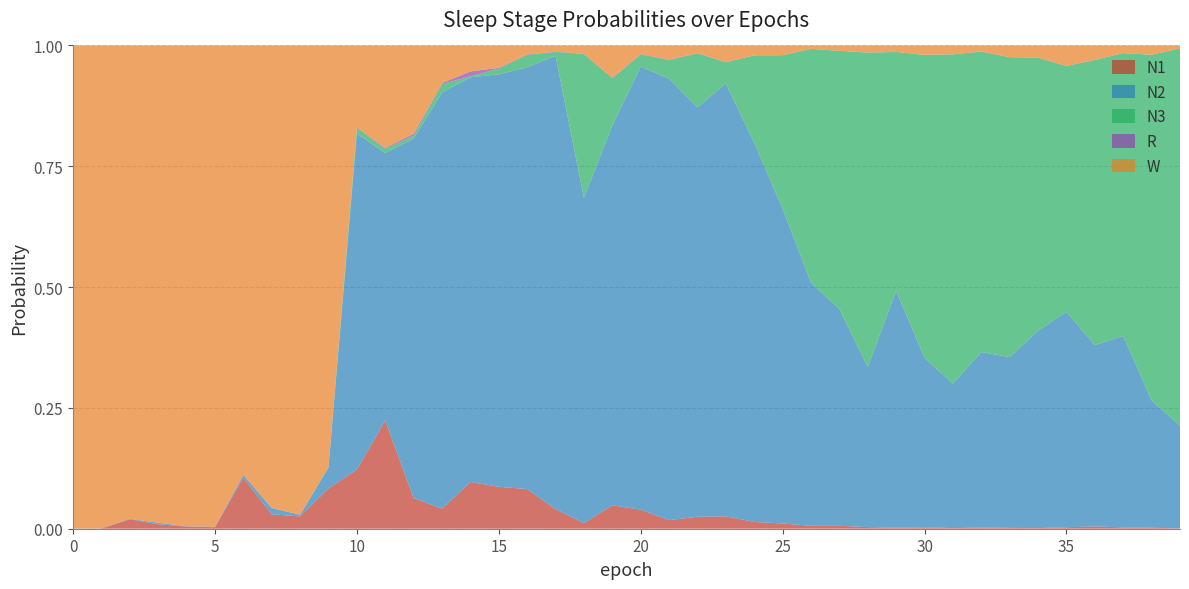

Reading right to left, transcribe all the data shown in this chart.

N1: 0.0	0.0	0.0	0.0	0.0	0.0	0.0	0.0	0.0	0.0	0.0	0.0	0.0	0.0	0.0	0.0	0.0	0.0	0.0	0.0	0.0	0.0	0.0	0.1	0.1	0.1	0.0	0.1	0.2	0.1	0.1	0.0	0.0	0.1	0.0	0.0	0.0	0.0	0.0	0.0
N2: 0.2	0.3	0.4	0.4	0.4	0.4	0.4	0.4	0.3	0.4	0.5	0.3	0.4	0.5	0.7	0.8	0.9	0.8	0.9	0.9	0.8	0.7	0.9	0.9	0.9	0.8	0.9	0.7	0.6	0.7	0.0	0.0	0.0	0.0	0.0	0.0	0.0	0.0	0.0	0.0
N3: 0.8	0.7	0.6	0.6	0.5	0.6	0.6	0.6	0.7	0.6	0.5	0.7	0.5	0.5	0.3	0.2	0.0	0.1	0.0	0.0	0.1	0.3	0.0	0.0	0.0	0.0	0.0	0.0	0.0	0.0	0.0	0.0	0.0	0.0	0.0	0.0	0.0	0.0	0.0	0.0
R: 0.0	0.0	0.0	0.0	0.0	0.0	0.0	0.0	0.0	0.0	0.0	0.0	0.0	0.0	0.0	0.0	0.0	0.0	0.0	0.0	0.0	0.0	0.0	0.0	0.0	0.0	0.0	0.0	0.0	0.0	0.0	0.0	0.0	0.0	0.0	0.0	0.0	0.0	0.0	0.0
W: 0.0	0.0	0.0	0.0	0.0	0.0	0.0	0.0	0.0	0.0	0.0	0.0	0.0	0.0	0.0	0.0	0.0	0.0	0.0	0.0	0.1	0.0	0.0	0.0	0.0	0.1	0.1	0.2	0.2	0.2	0.9	1.0	1.0	0.9	1.0	1.0	1.0	1.0	1.0	1.0